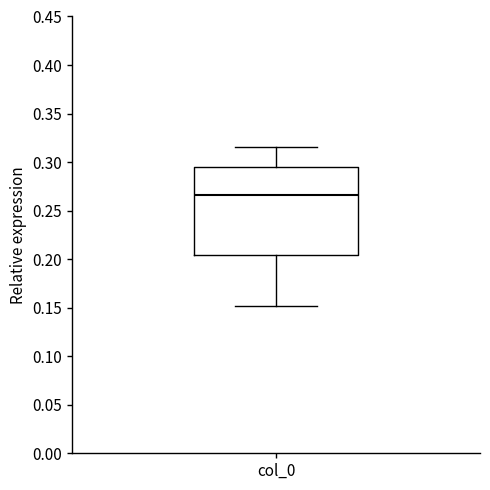

Transcribe this box plot: give where the median line is, the range the box spans, and where the two whiskers end, as read against the y-axis. The values are not printed on the chart, so give them approximately, as read against the axis.

median 0.265, box 0.205 to 0.295, whiskers 0.150 to 0.315